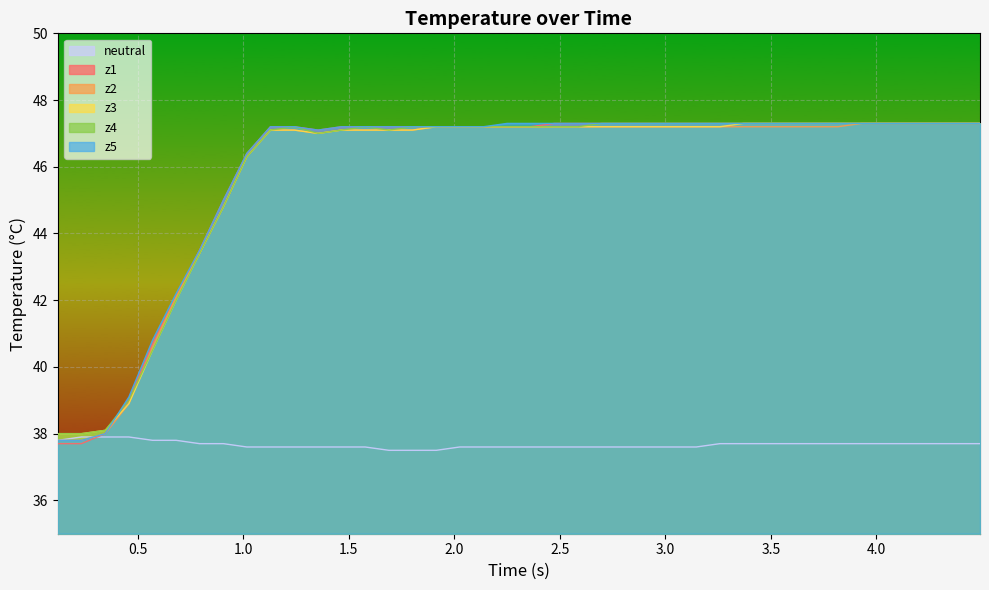

What is the minimum value for z4?

38.0